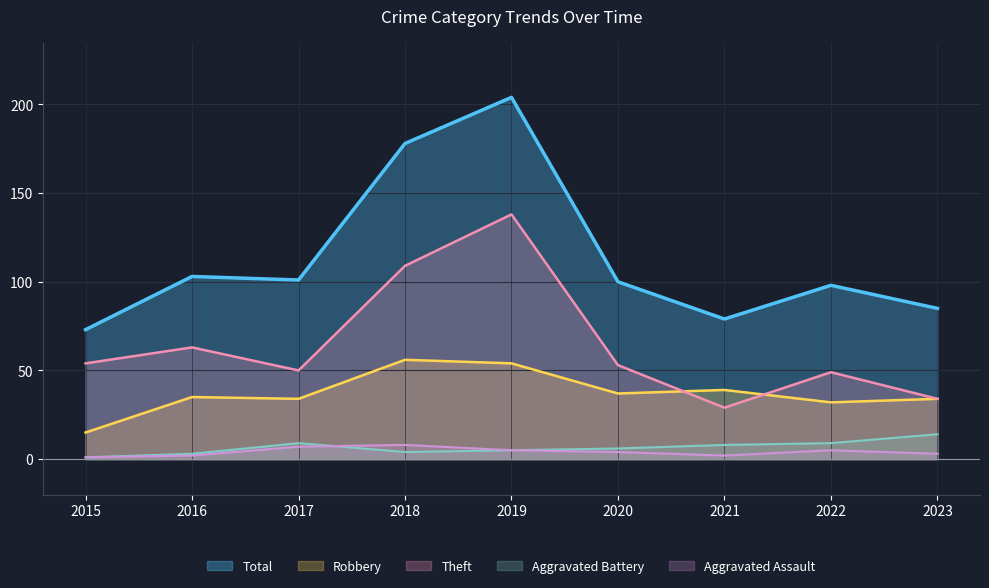

How many series are shown in this chart?

5